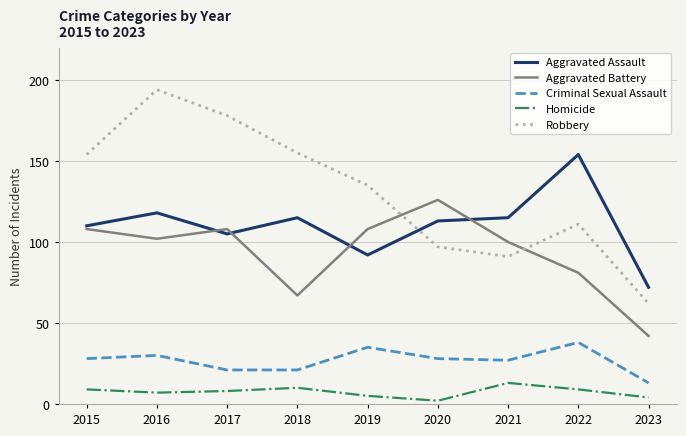

At which category is the sum across all series the highest?

2016